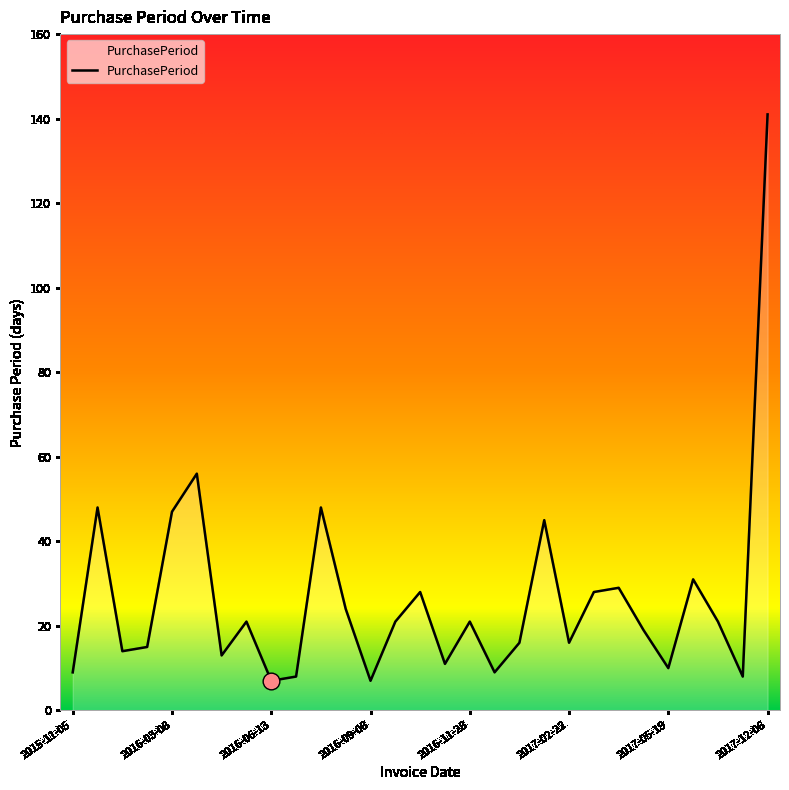

What is the difference between the maximum and minimum values?

134